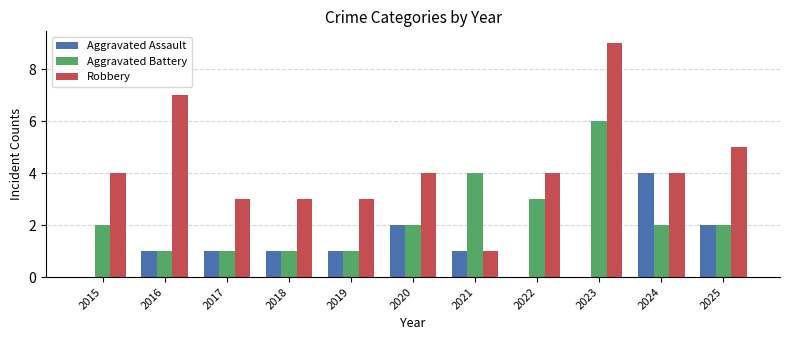

Which series has the largest total across all categories?

Robbery